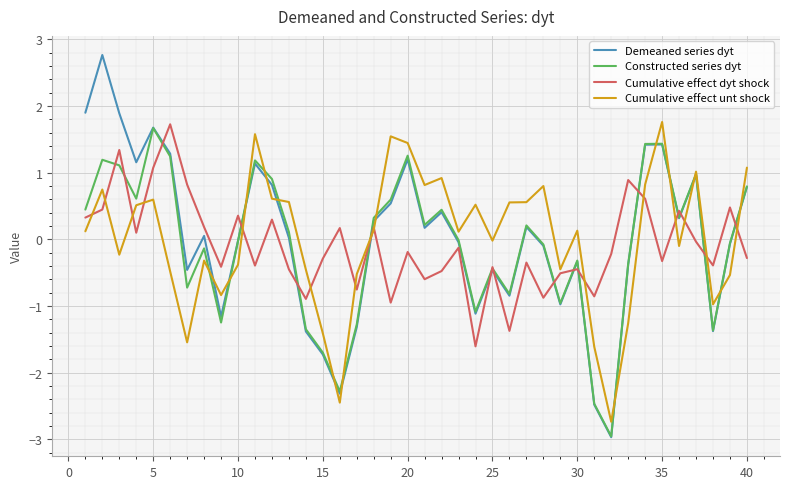

Which series has the widest spread of values?

Demeaned series dyt